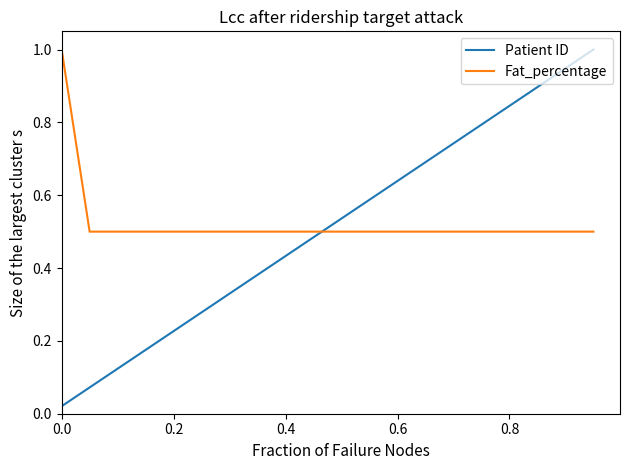

What is the highest value of the Fat_percentage series?

1.0